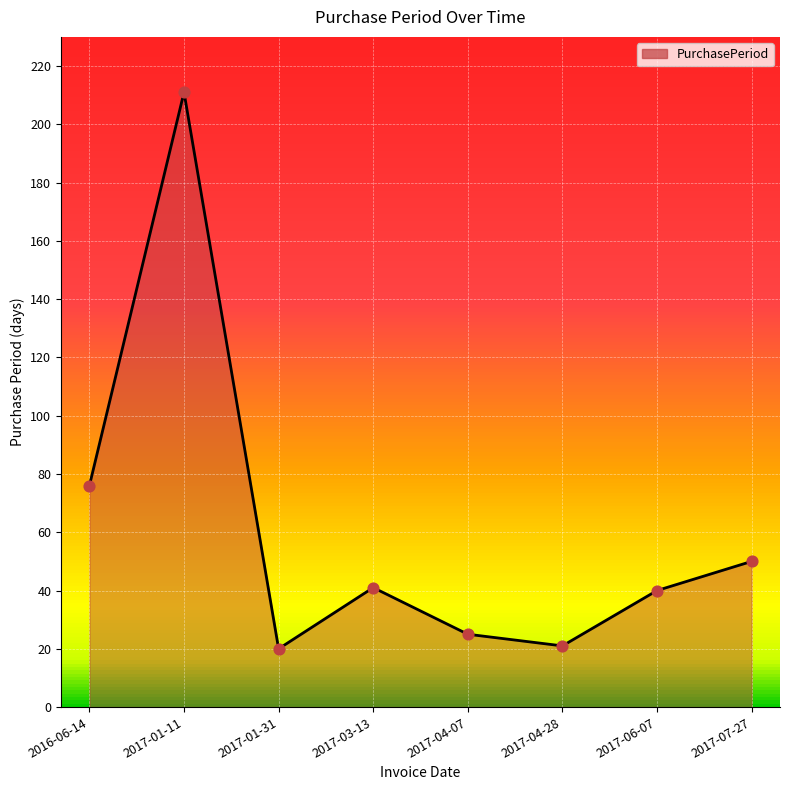

Which has a higher value, 2017-04-28 or 2016-06-14?

2016-06-14